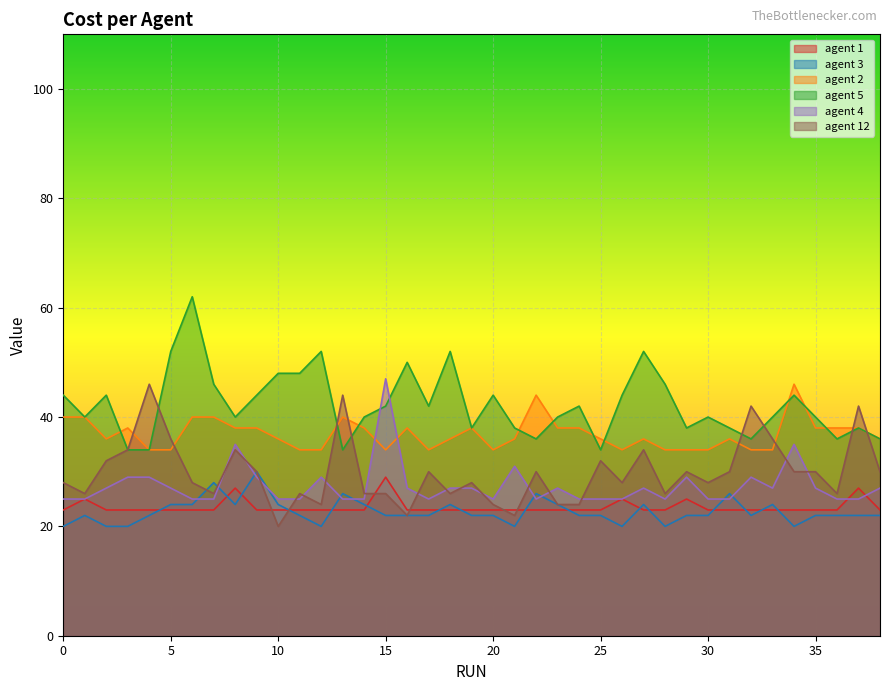

Rank the series at 18 from highest to lowest value.

agent 5, agent 2, agent 4, agent 12, agent 3, agent 1